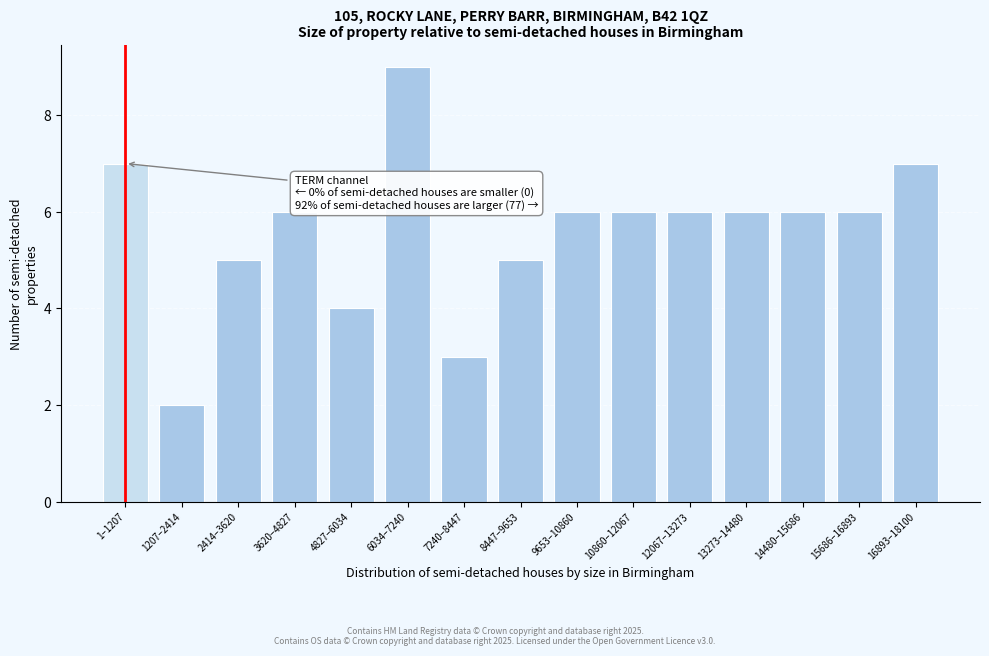

Reading left to right, transcribe all the data shown in this chart.

7	2	5	6	4	9	3	5	6	6	6	6	6	6	7